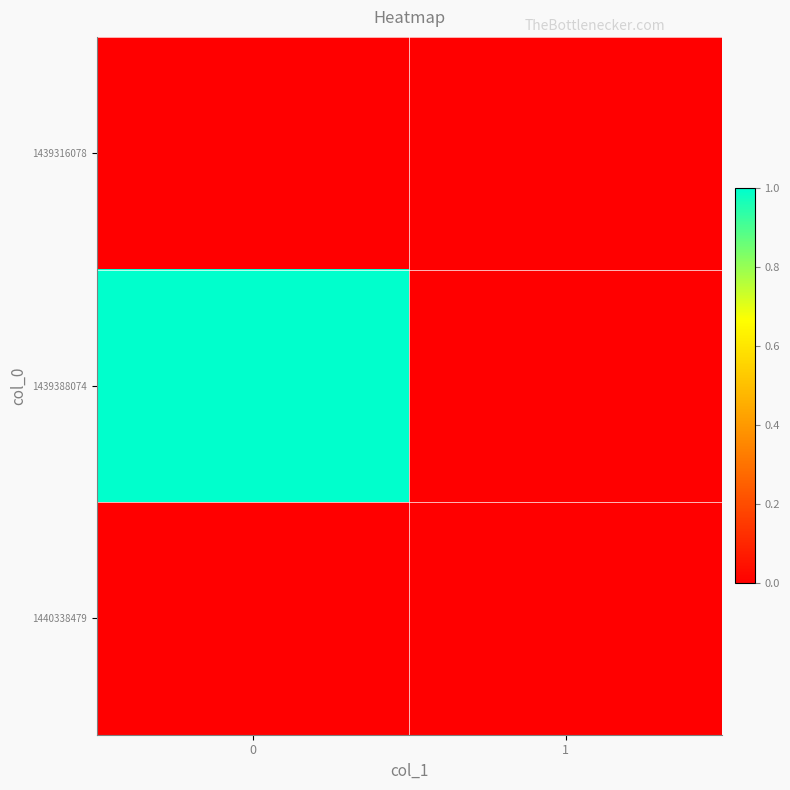

At how many categories does at least one series exceed 0?

1